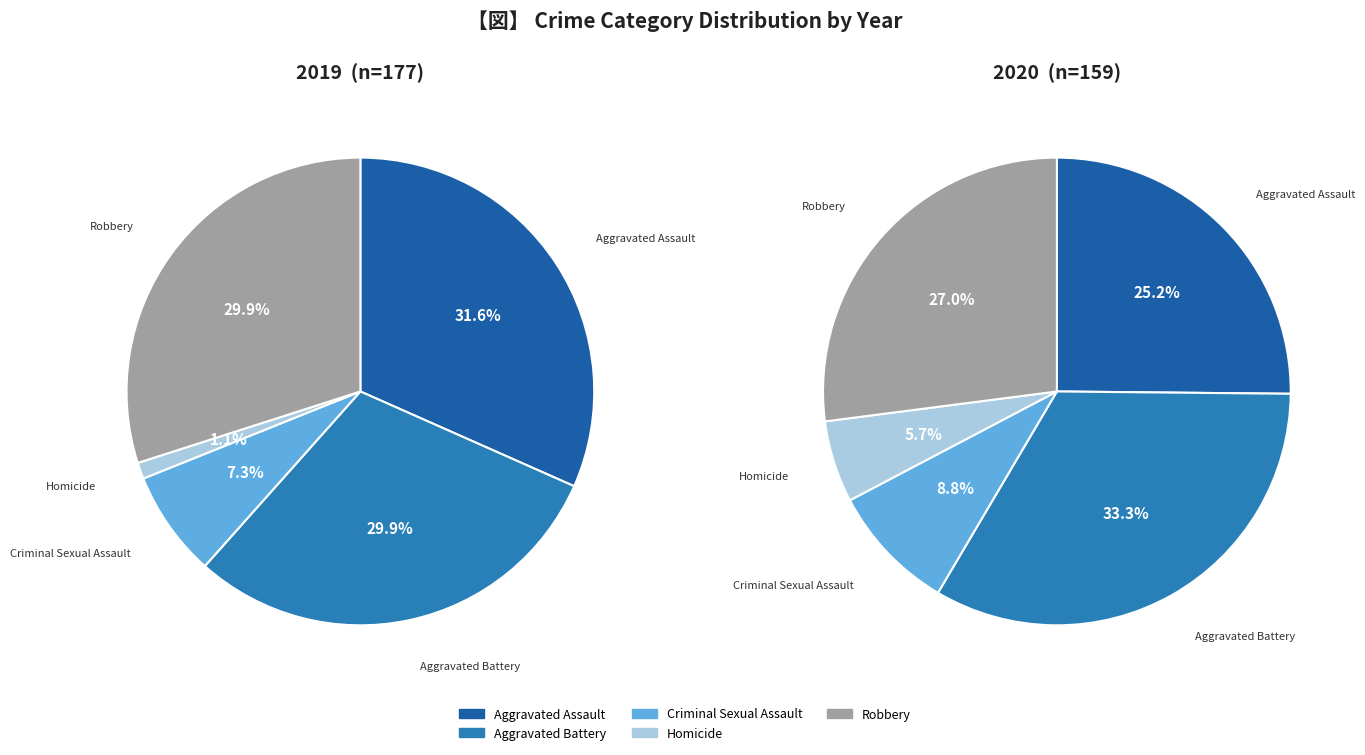

To the nearest percent, what portion does Robbery represent?

30%